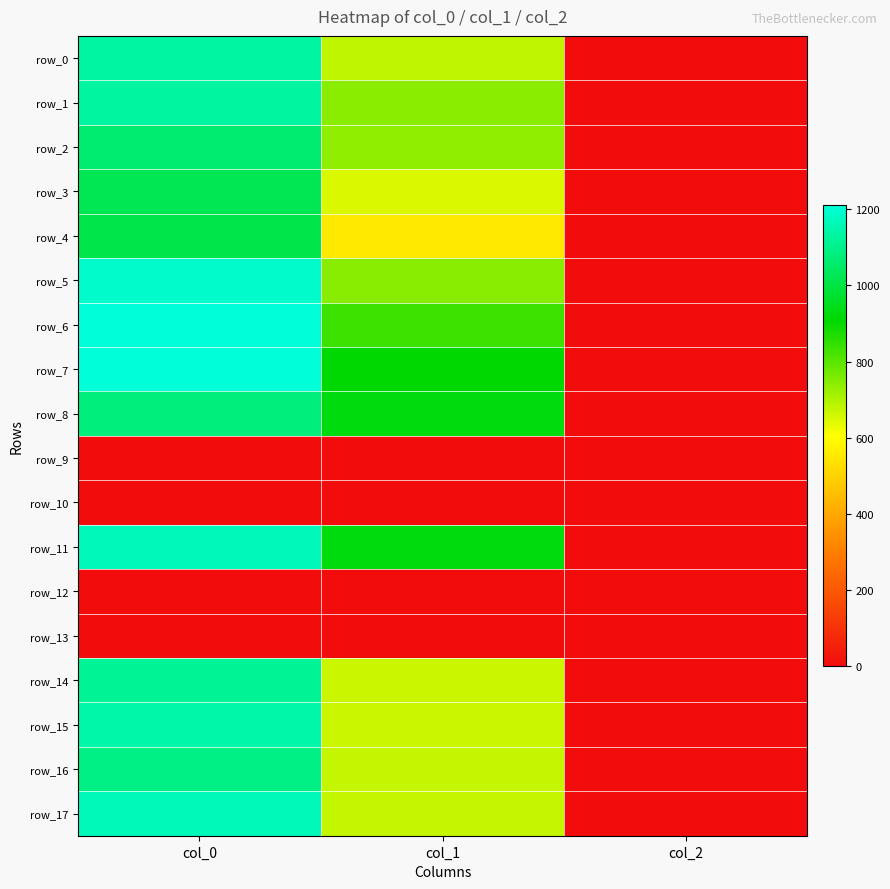

Which series has the widest spread of values?

row_6